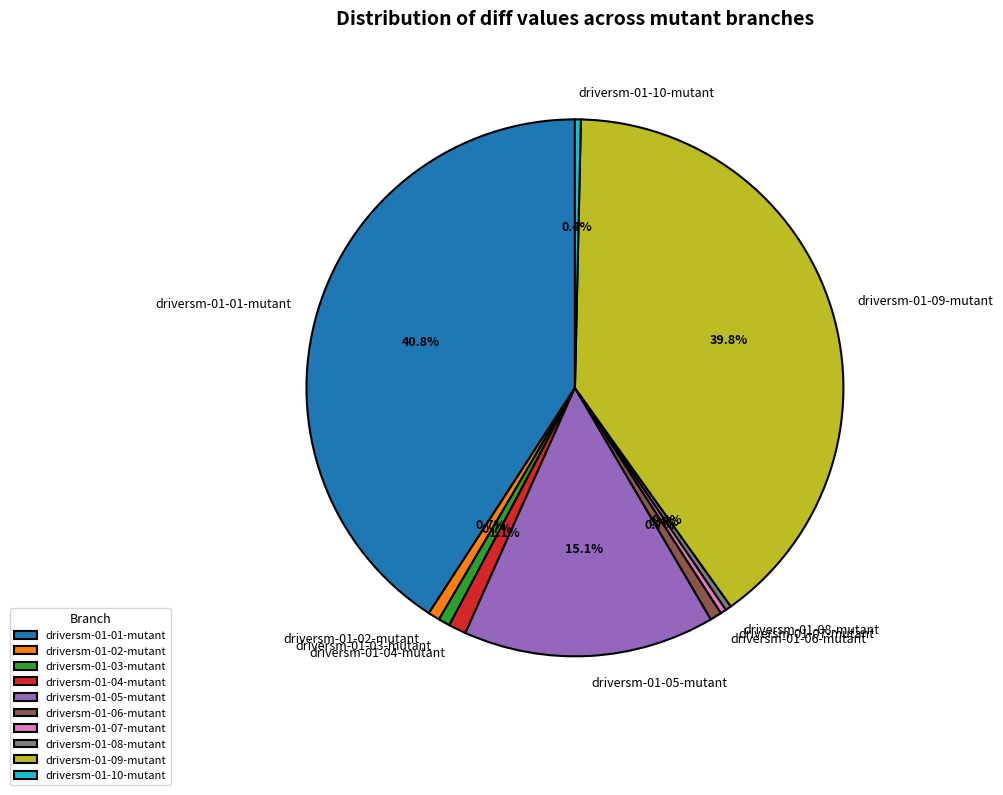

What is the largest slice in the pie chart?

driversm-01-01-mutant